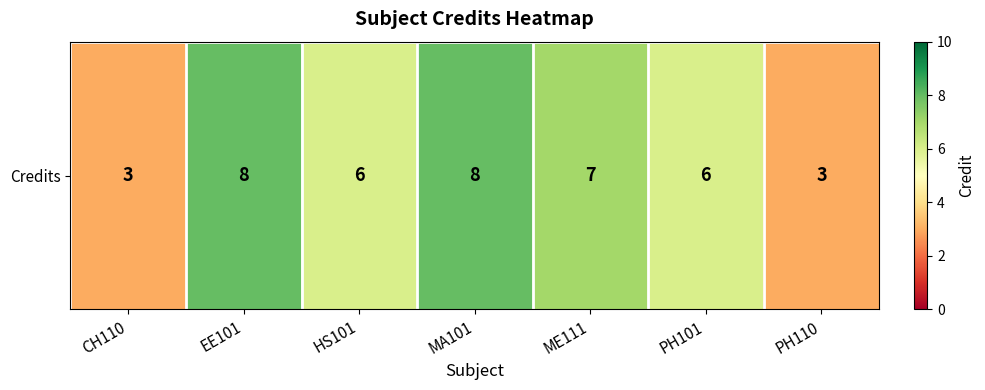

How many values are between 3 and 8?

7